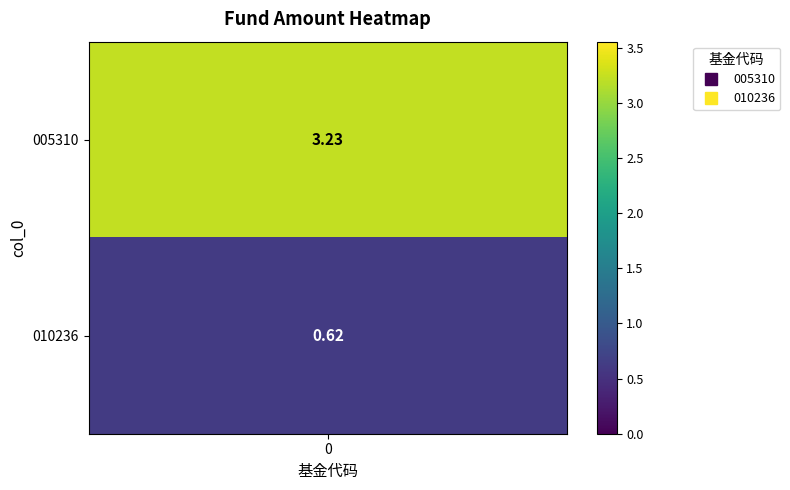

What is the smallest value displayed?

0.6